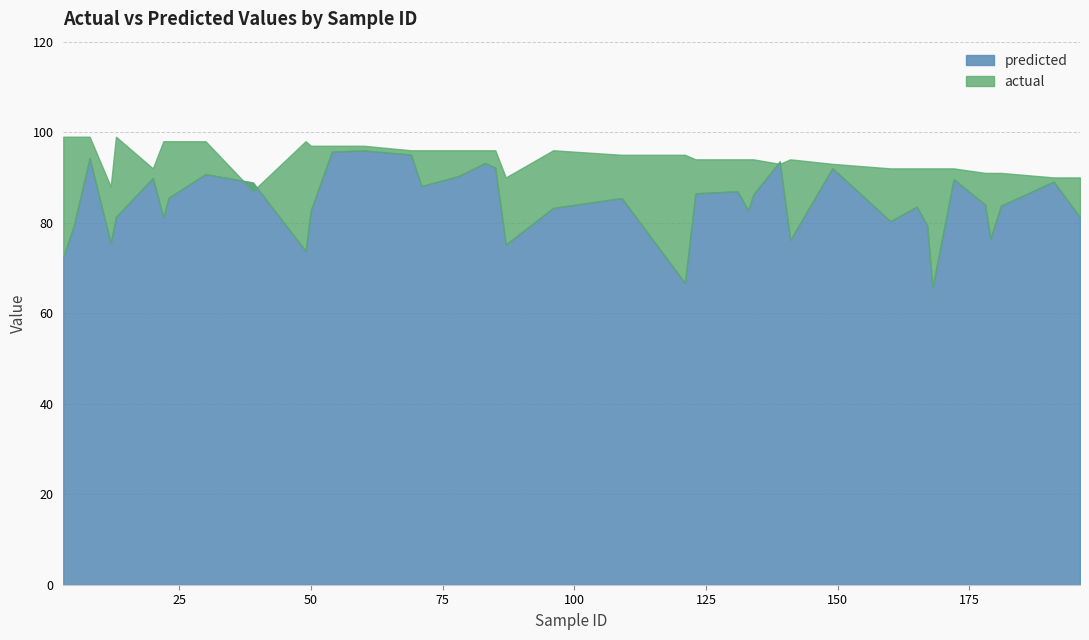

What is the difference between the maximum and minimum values in the actual series?

12.0